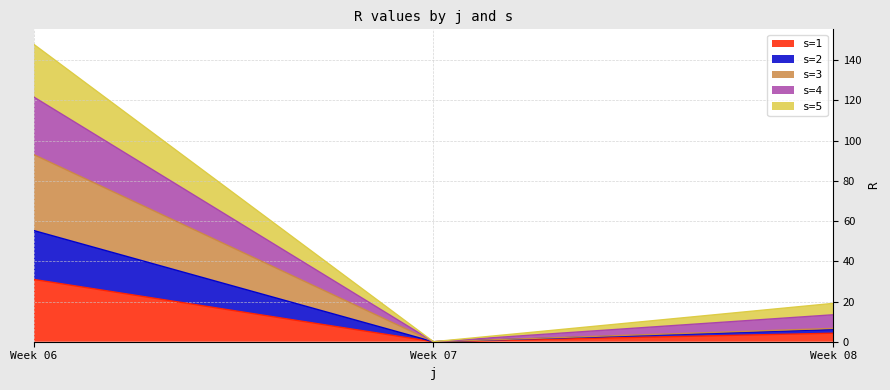

How many lines are shown in the chart?

5